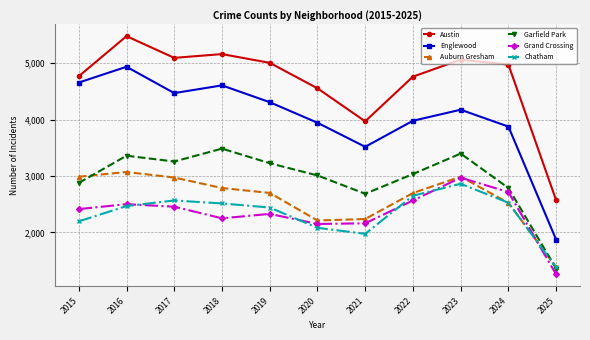

True or false: Austin and Auburn Gresham cross at least once.

False